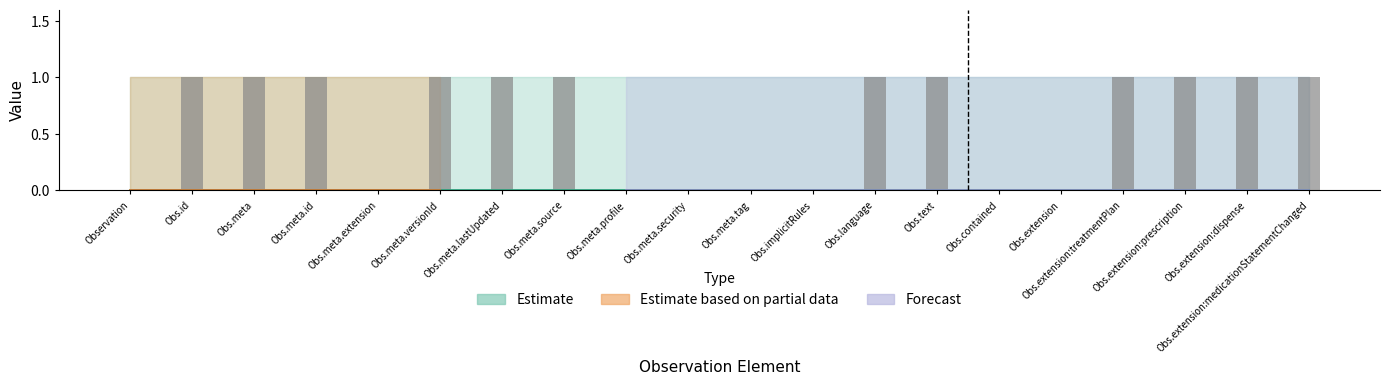

The value at Obs.id is 1. True or false?

True